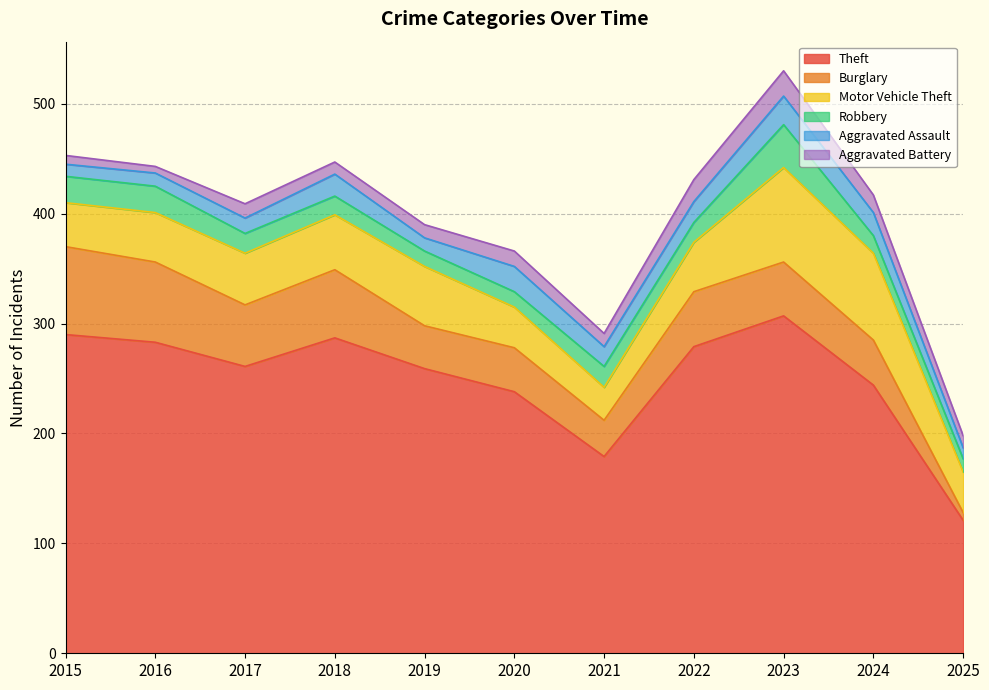

True or false: Theft and Burglary cross at least once.

False